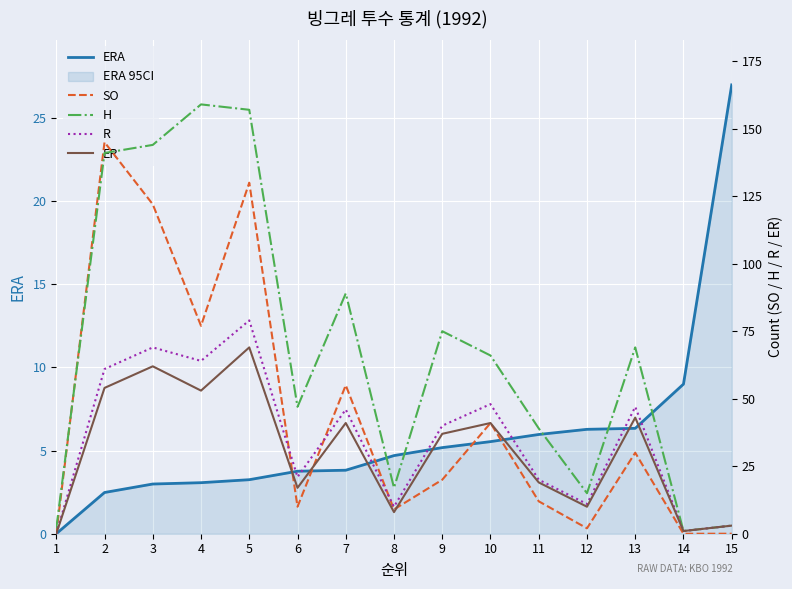

Reading left to right, list all the values displayed in this chart.

ERA: 1=0.0	2=2.5	3=3.0	4=3.1	5=3.2	6=3.8	7=3.8	8=4.7	9=5.2	10=5.5	11=6.0	12=6.3	13=6.3	14=9.0	15=27.0
SO: 1=0.0	2=145.0	3=122.0	4=77.0	5=130.0	6=10.0	7=55.0	8=9.0	9=20.0	10=41.0	11=12.0	12=2.0	13=30.0	14=0.0	15=0.0
H: 1=2.0	2=141.0	3=144.0	4=159.0	5=157.0	6=47.0	7=89.0	8=17.0	9=75.0	10=66.0	11=39.0	12=15.0	13=69.0	14=1.0	15=3.0
R: 1=0.0	2=61.0	3=69.0	4=64.0	5=79.0	6=21.0	7=46.0	8=10.0	9=40.0	10=48.0	11=20.0	12=11.0	13=47.0	14=1.0	15=3.0
ER: 1=0.0	2=54.0	3=62.0	4=53.0	5=69.0	6=17.0	7=41.0	8=8.0	9=37.0	10=41.0	11=19.0	12=10.0	13=43.0	14=1.0	15=3.0